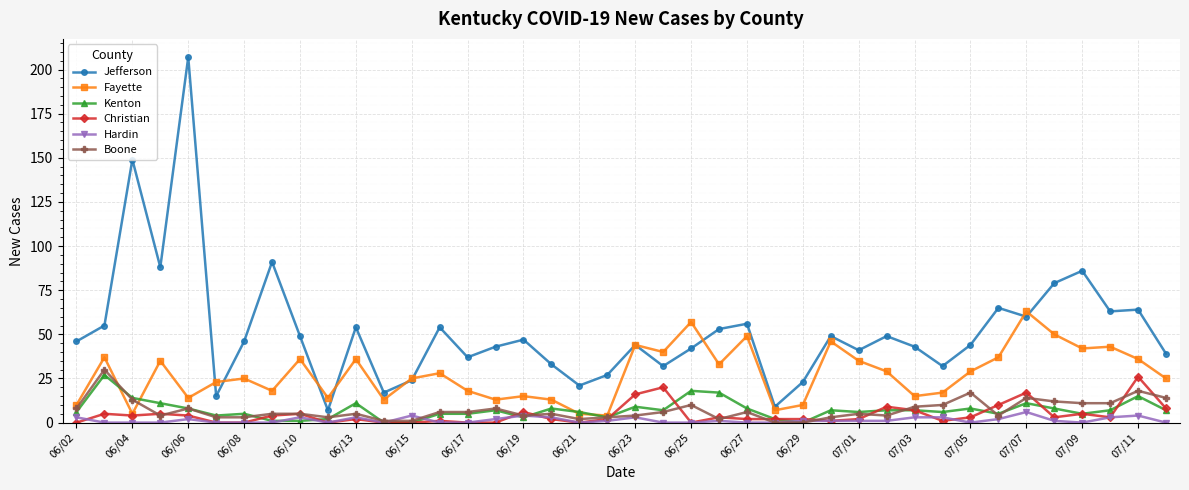

Which series has the largest range (max minus min)?

Jefferson